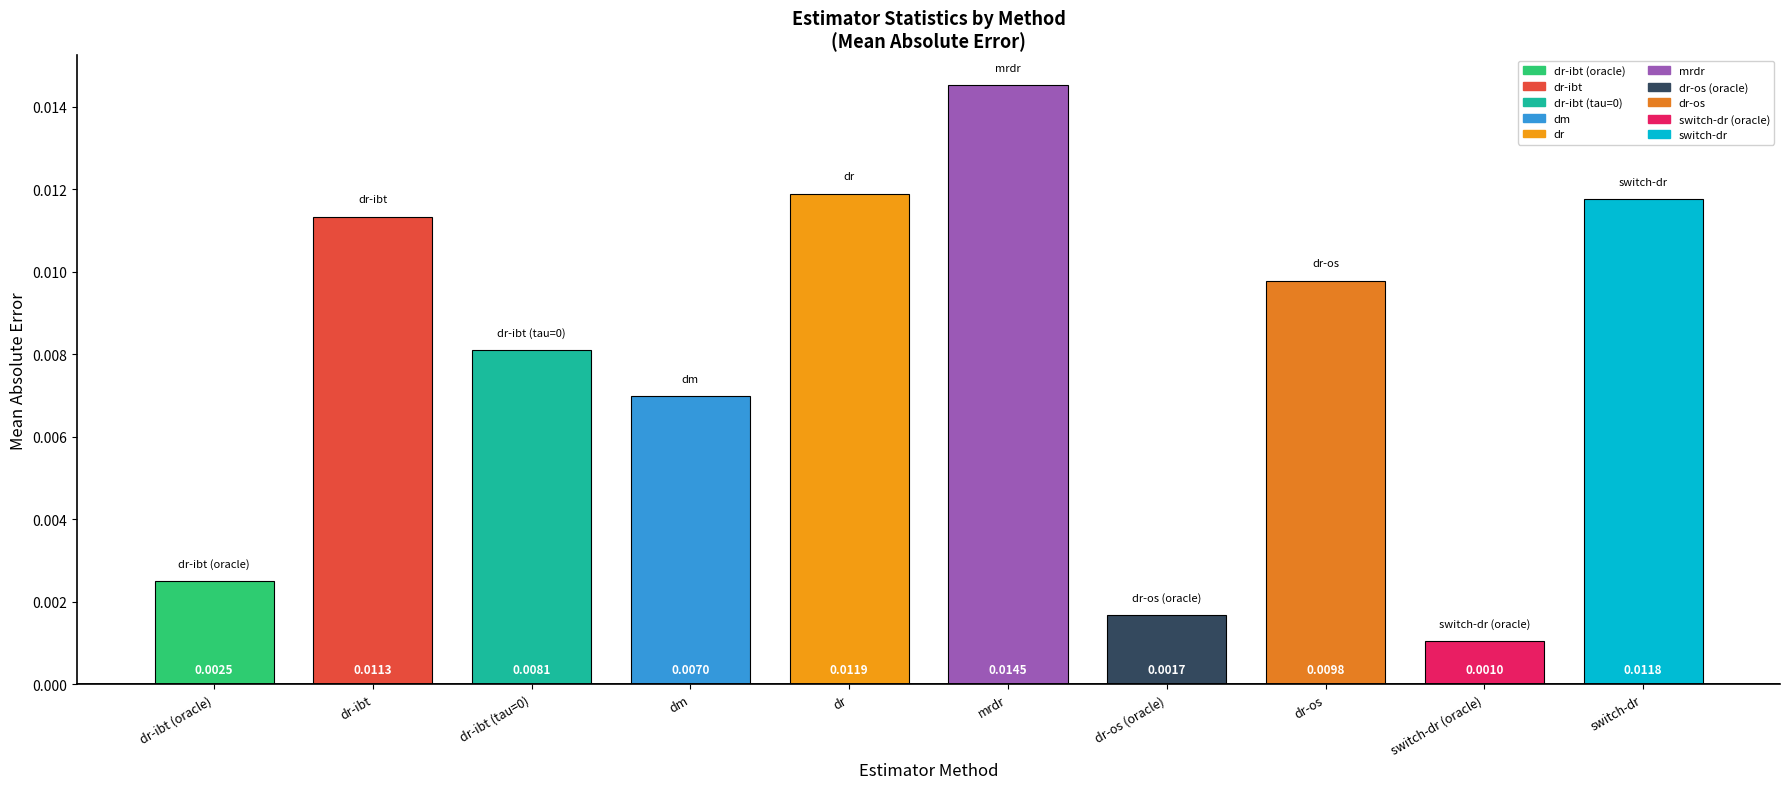

At which label is the value closest to 0?

switch-dr (oracle)